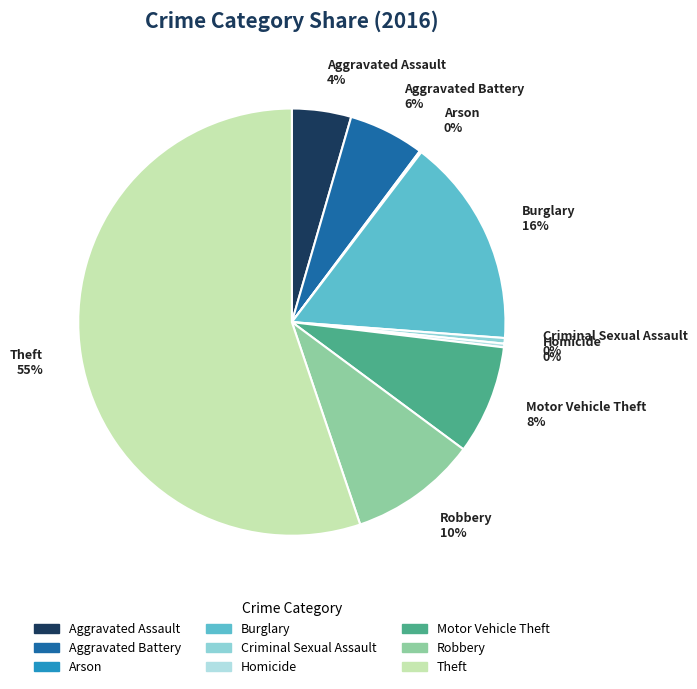

To the nearest percent, what is the average slice percentage?

11%